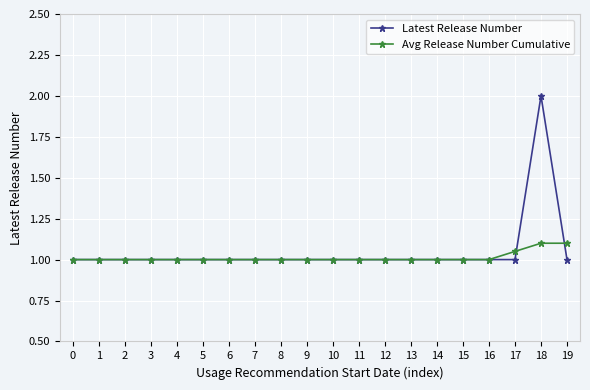

Which series has the largest range (max minus min)?

Latest Release Number